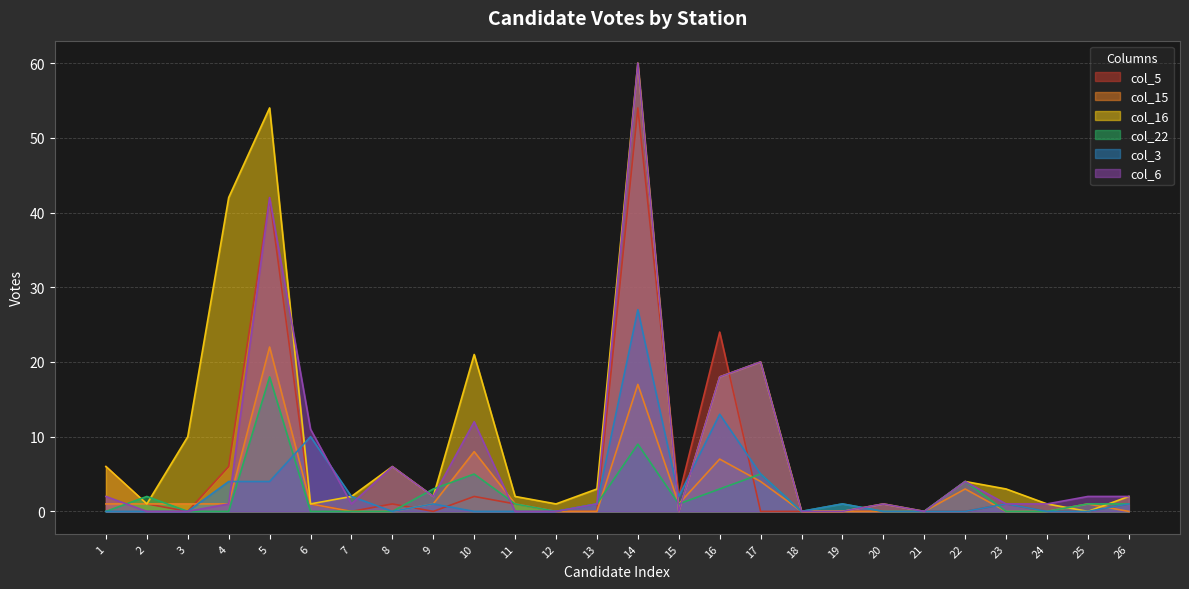

Where is the first local maximum for col_16?

5